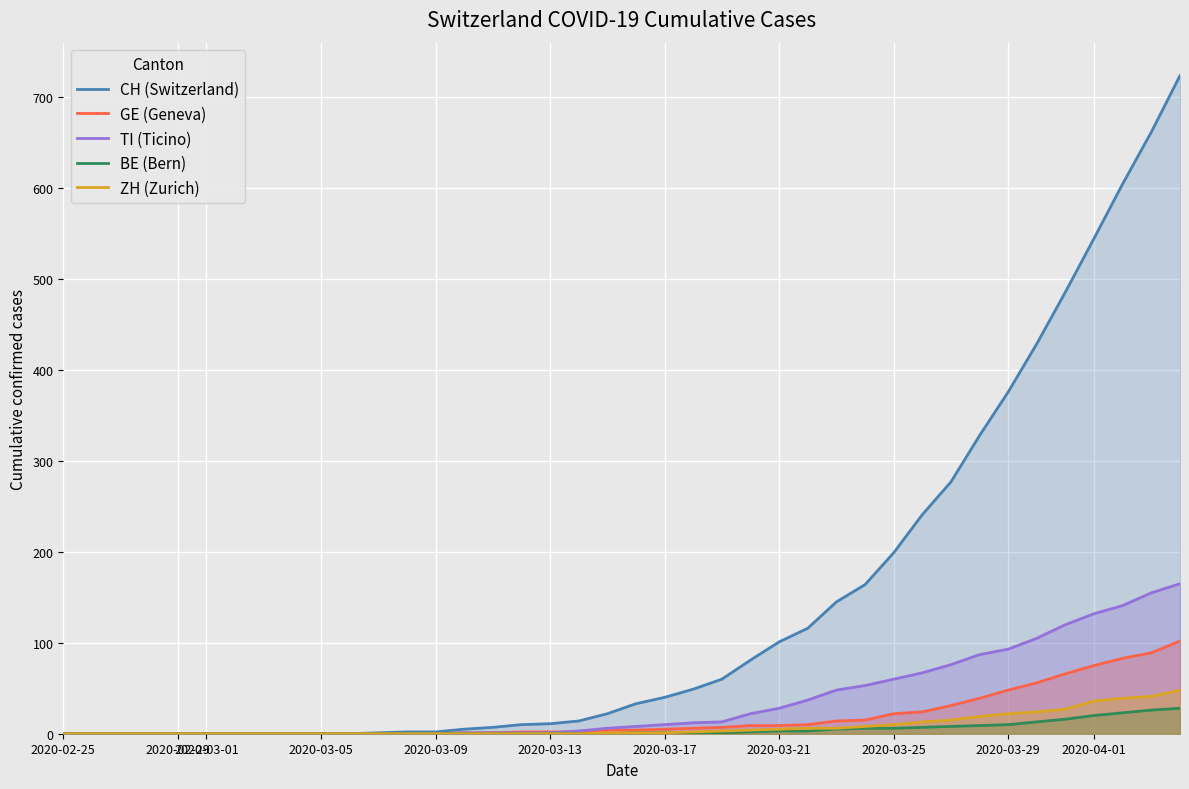

The ZH (Zurich) series shows 22 at 2020-03-29. True or false?

True